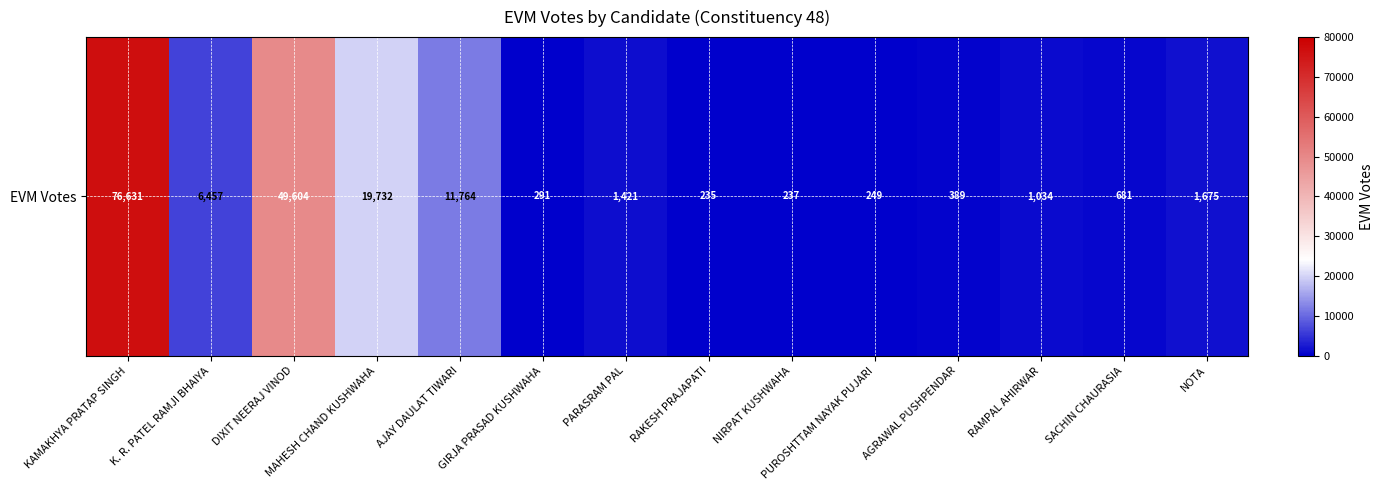

What is the difference between the values at AGRAWAL PUSHPENDAR and SACHIN CHAURASIA?

292